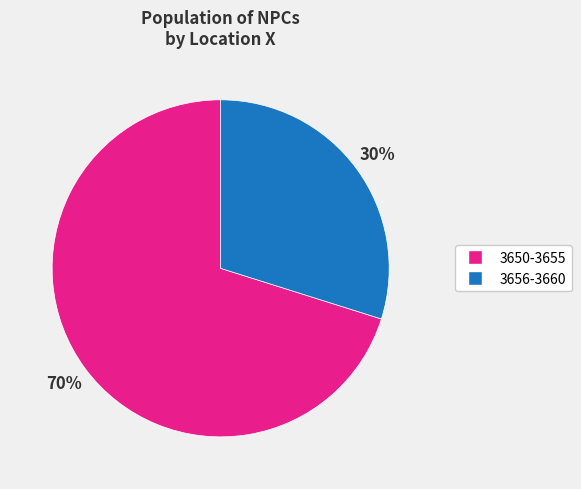

To the nearest percent, what is the difference between the largest and smallest slice percentages?

40%